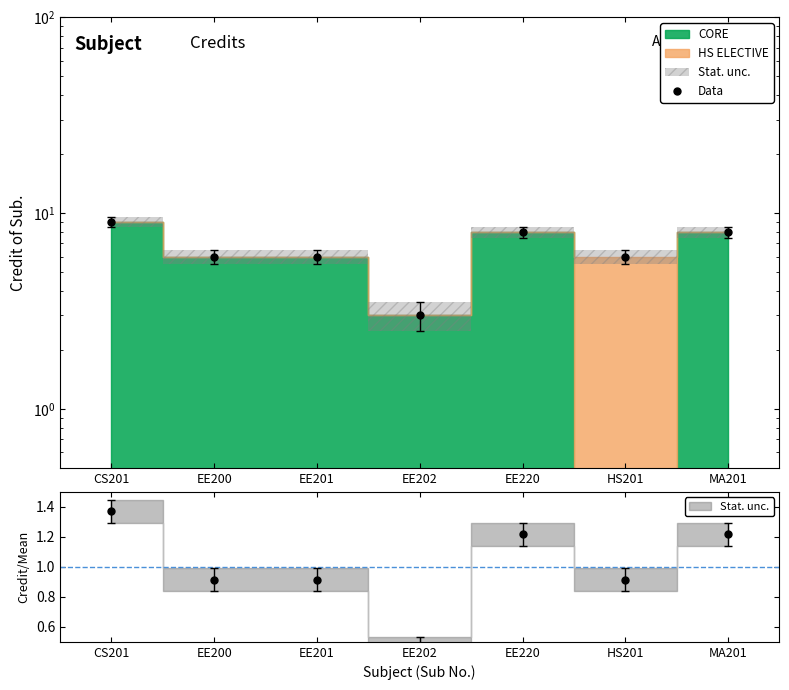

What value does the data have at CS201?

9